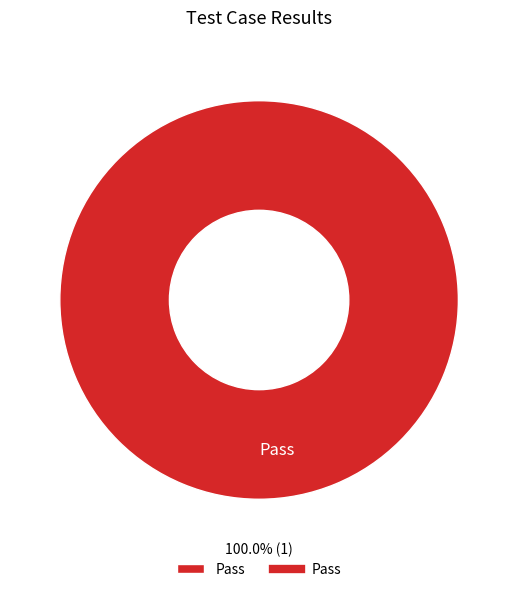

Is there any slice that represents more than half of the pie?

Yes